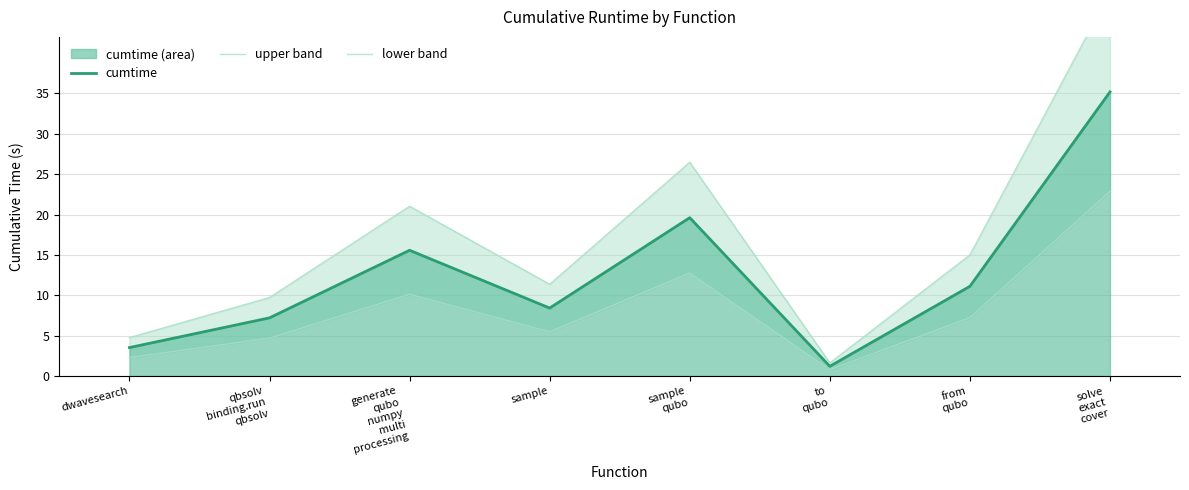

List the labels in order of upper band value, smallest first.

to
qubo, dwavesearch, qbsolv
binding.run
qbsolv, sample, from
qubo, generate
qubo
numpy
multi
processing, sample
qubo, solve
exact
cover